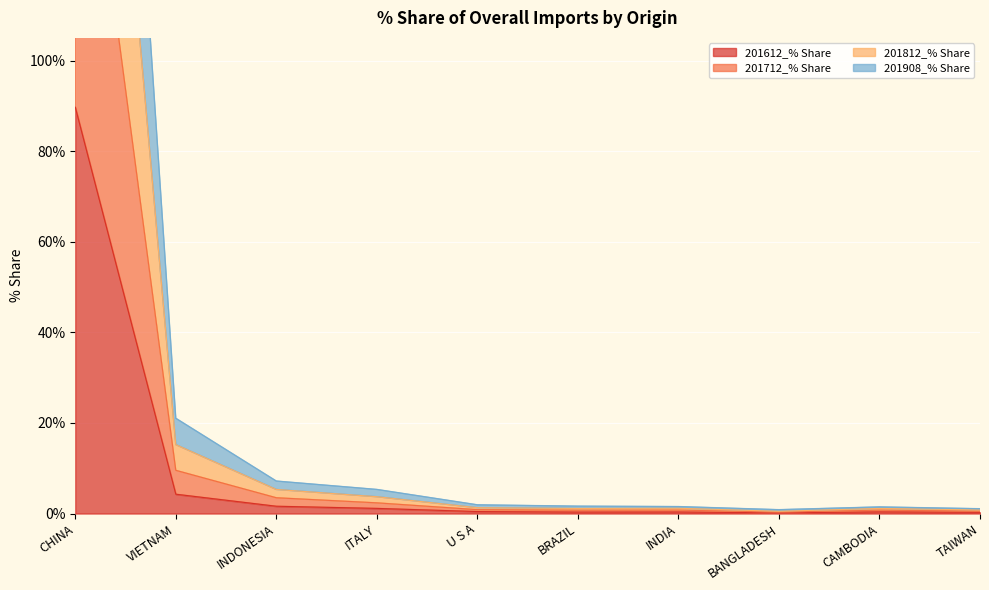

Rank the categories by 201712_% Share value from highest to lowest.

CHINA, VIETNAM, INDONESIA, ITALY, U S A, BRAZIL, INDIA, CAMBODIA, TAIWAN, BANGLADESH